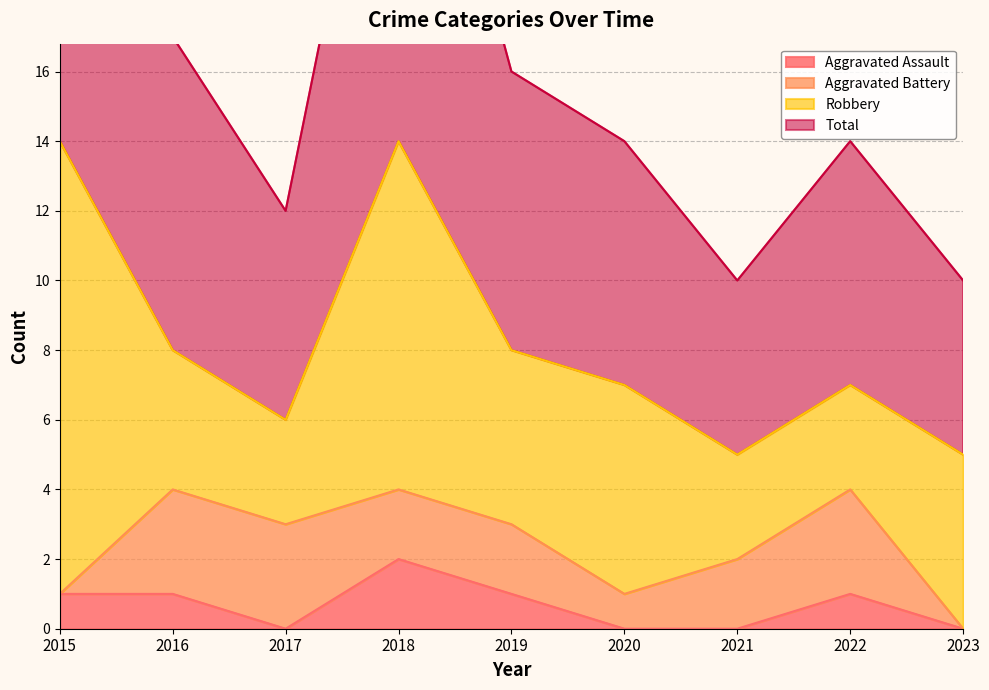

At which label does Aggravated Assault first exceed 1?

2018